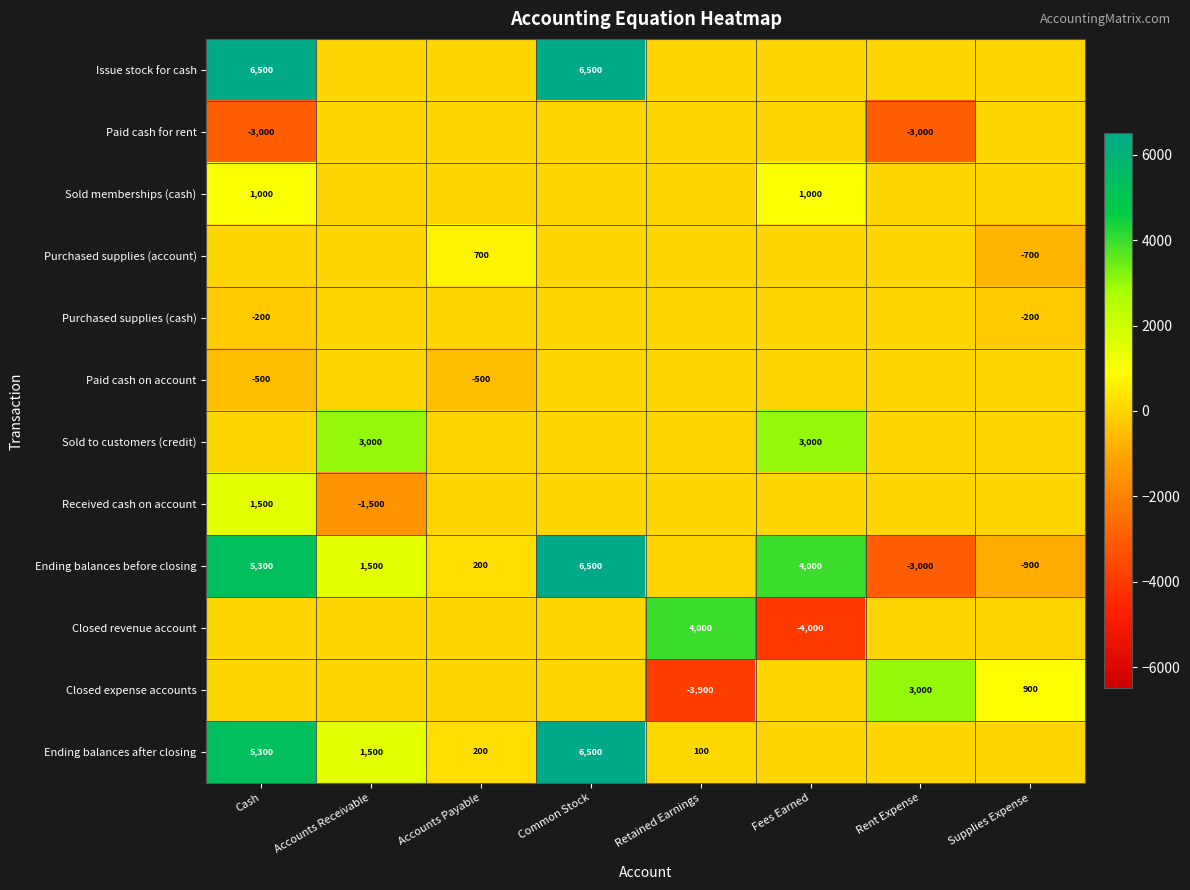

True or false: Purchased supplies (cash) has a value of -200 at Supplies Expense.

True